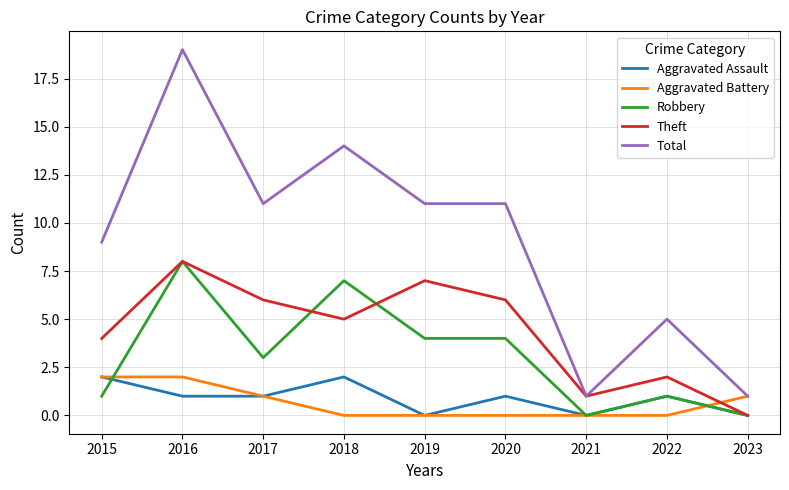

What is the maximum value for Theft?

8